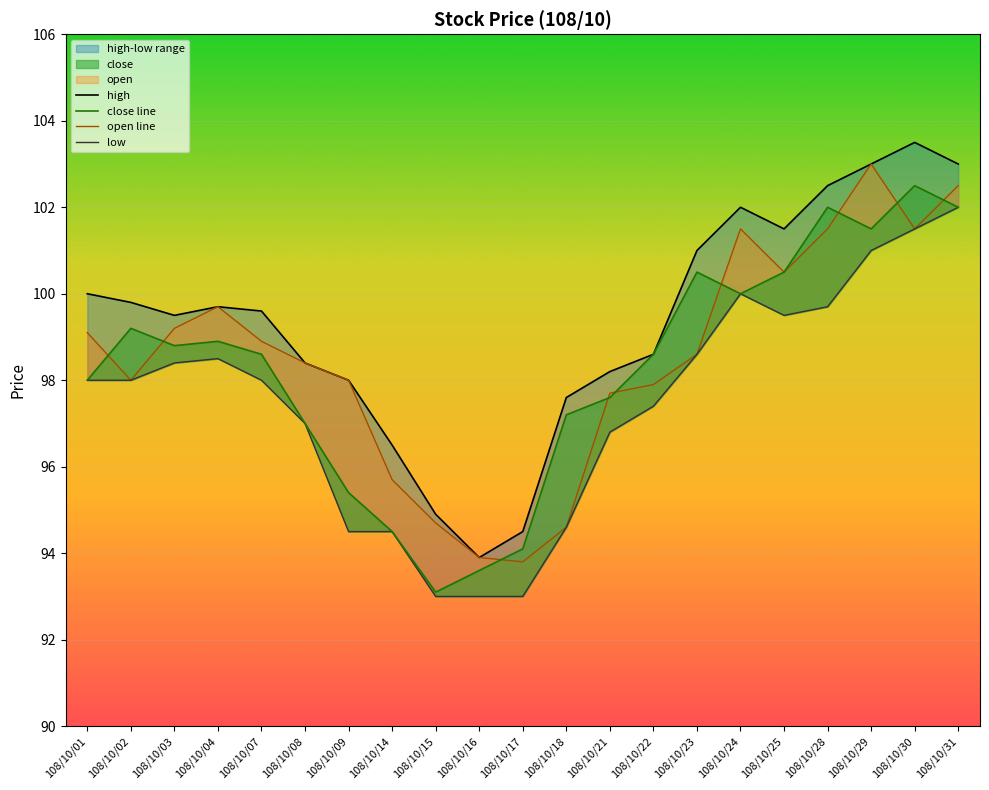

Reading right to left, what are all the values shown in this chart?

high: 108/10/31=103.0	108/10/30=103.5	108/10/29=103.0	108/10/28=102.5	108/10/25=101.5	108/10/24=102.0	108/10/23=101.0	108/10/22=98.6	108/10/21=98.2	108/10/18=97.6	108/10/17=94.5	108/10/16=93.9	108/10/15=94.9	108/10/14=96.5	108/10/09=98.0	108/10/08=98.4	108/10/07=99.6	108/10/04=99.7	108/10/03=99.5	108/10/02=99.8	108/10/01=100.0
close line: 108/10/31=102.0	108/10/30=102.5	108/10/29=101.5	108/10/28=102.0	108/10/25=100.5	108/10/24=100.0	108/10/23=100.5	108/10/22=98.6	108/10/21=97.6	108/10/18=97.2	108/10/17=94.1	108/10/16=93.6	108/10/15=93.1	108/10/14=94.5	108/10/09=95.4	108/10/08=97.0	108/10/07=98.6	108/10/04=98.9	108/10/03=98.8	108/10/02=99.2	108/10/01=98.0
open line: 108/10/31=102.5	108/10/30=101.5	108/10/29=103.0	108/10/28=101.5	108/10/25=100.5	108/10/24=101.5	108/10/23=98.6	108/10/22=97.9	108/10/21=97.7	108/10/18=94.6	108/10/17=93.8	108/10/16=93.9	108/10/15=94.7	108/10/14=95.7	108/10/09=98.0	108/10/08=98.4	108/10/07=98.9	108/10/04=99.7	108/10/03=99.2	108/10/02=98.0	108/10/01=99.1
low: 108/10/31=102.0	108/10/30=101.5	108/10/29=101.0	108/10/28=99.7	108/10/25=99.5	108/10/24=100.0	108/10/23=98.6	108/10/22=97.4	108/10/21=96.8	108/10/18=94.6	108/10/17=93.0	108/10/16=93.0	108/10/15=93.0	108/10/14=94.5	108/10/09=94.5	108/10/08=97.0	108/10/07=98.0	108/10/04=98.5	108/10/03=98.4	108/10/02=98.0	108/10/01=98.0